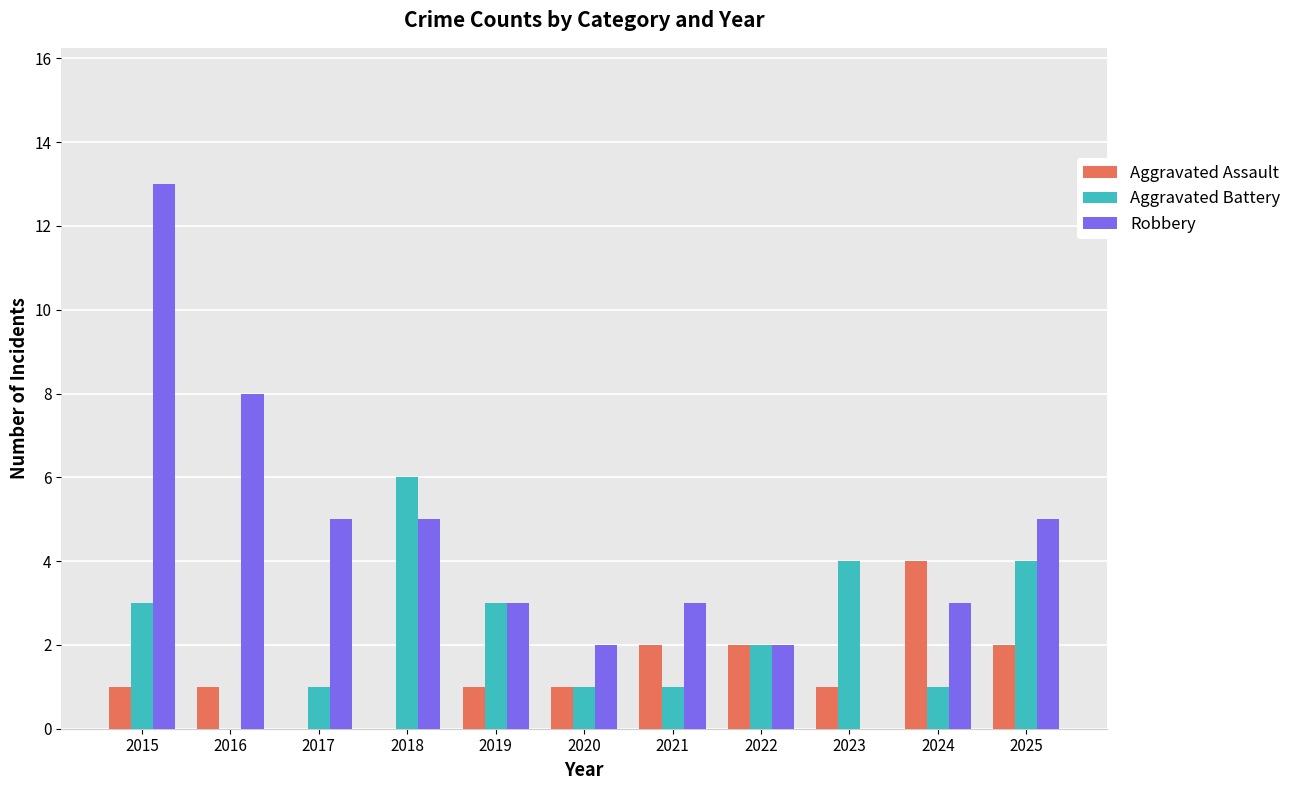

Which category has the highest value in the Aggravated Battery series?

2018